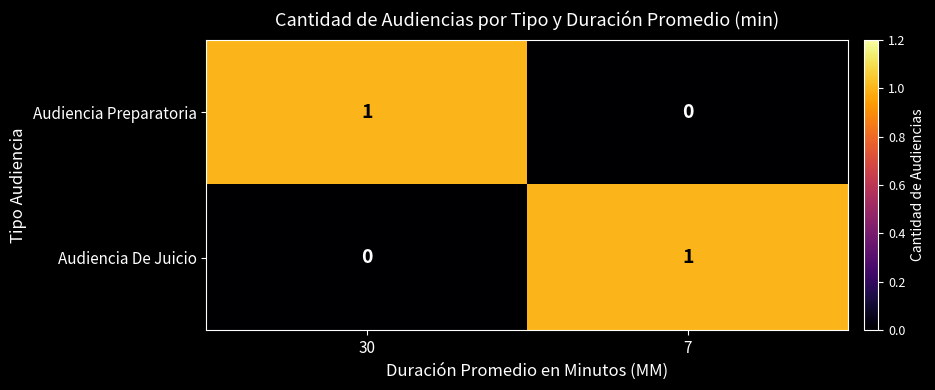

Reading right to left, extract all data points from this chart.

Audiencia Preparatoria: 7=0	30=1
Audiencia De Juicio: 7=1	30=0